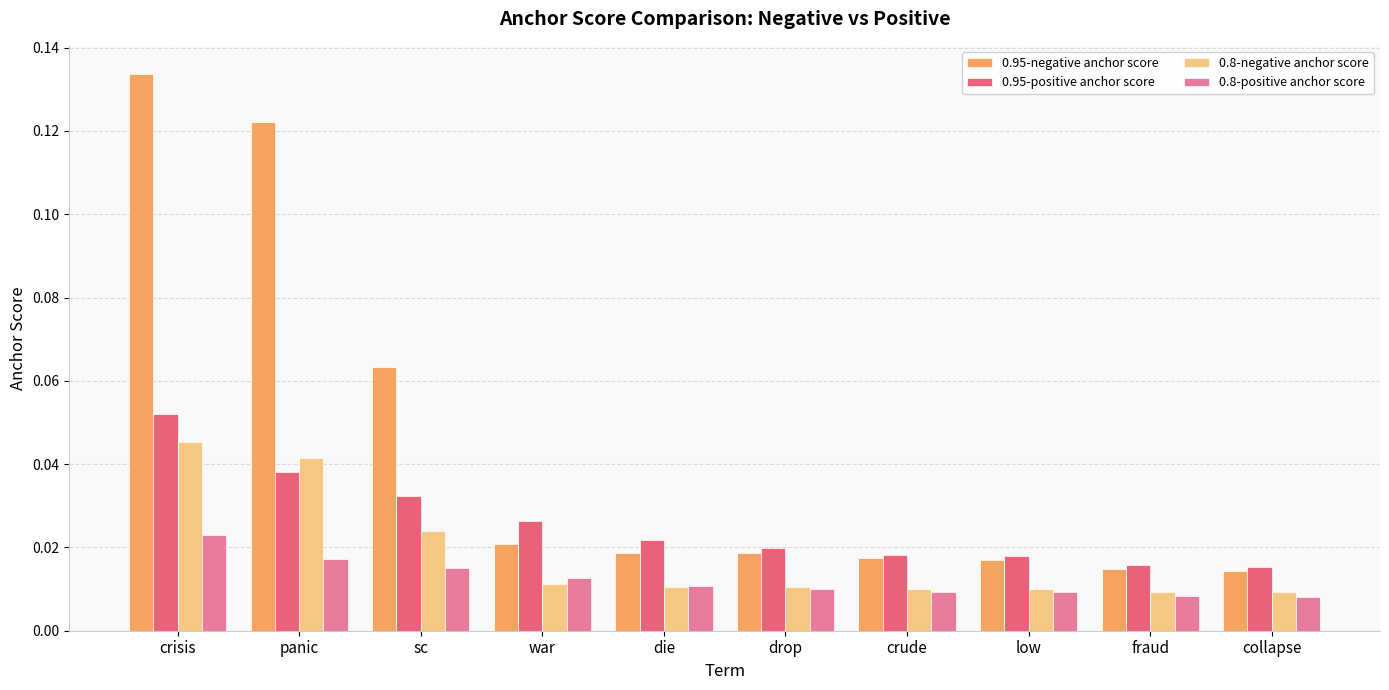

What is the sum of all 0.8-negative anchor score values?

0.2